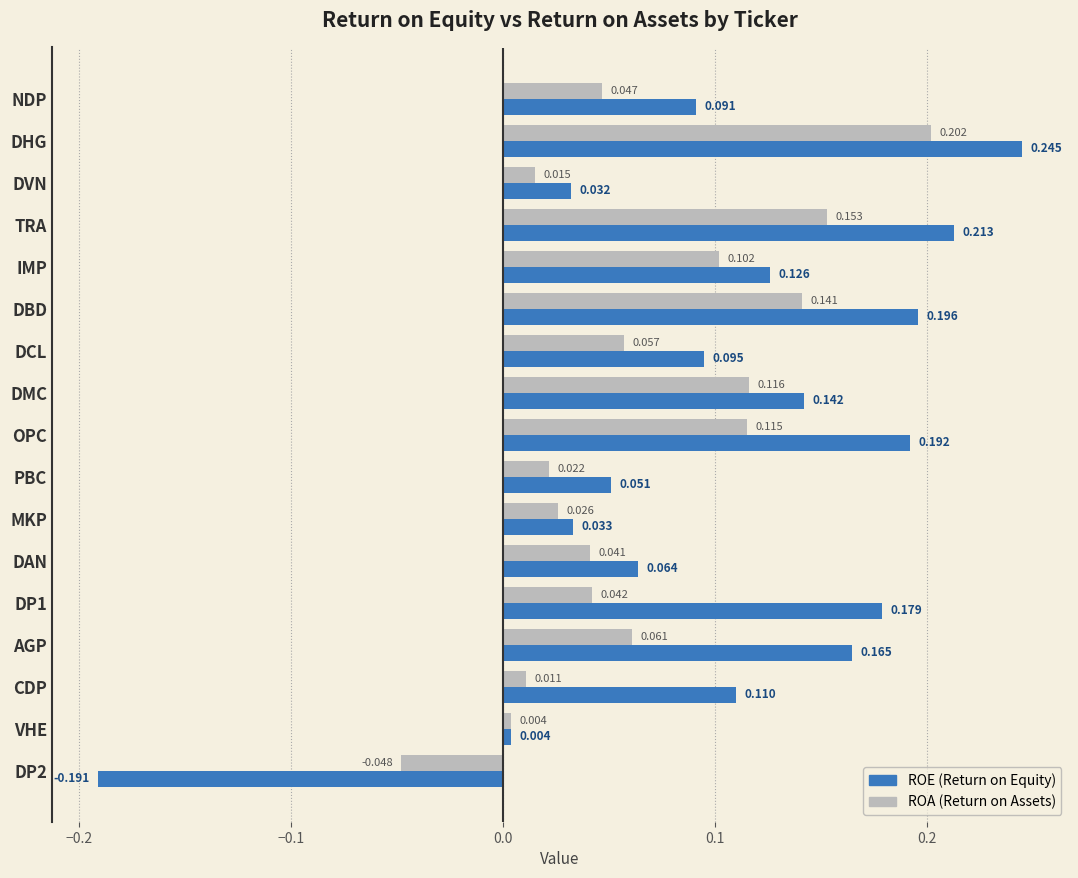

At which category is the sum across all series the highest?

DHG